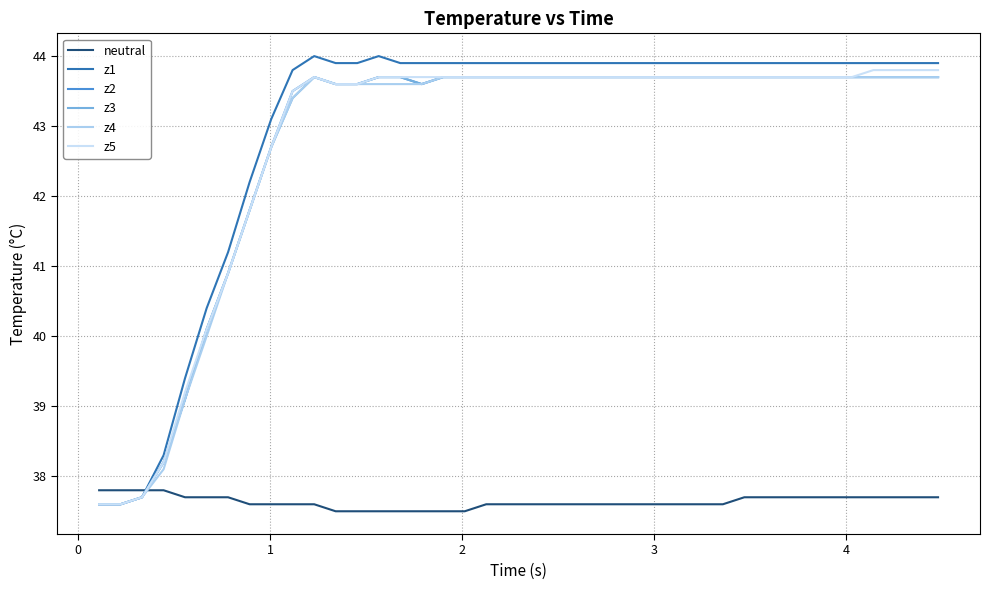

Reading left to right, what are all the values shown in this chart?

neutral: 37.8	37.8	37.8	37.8	37.7	37.7	37.7	37.6	37.6	37.6	37.6	37.5	37.5	37.5	37.5	37.5	37.5	37.5	37.6	37.6	37.6	37.6	37.6	37.6	37.6	37.6	37.6	37.6	37.6	37.6	37.7	37.7	37.7	37.7	37.7	37.7	37.7	37.7	37.7	37.7
z1: 37.6	37.6	37.7	38.3	39.4	40.4	41.2	42.2	43.1	43.8	44.0	43.9	43.9	44.0	43.9	43.9	43.9	43.9	43.9	43.9	43.9	43.9	43.9	43.9	43.9	43.9	43.9	43.9	43.9	43.9	43.9	43.9	43.9	43.9	43.9	43.9	43.9	43.9	43.9	43.9
z2: 37.6	37.6	37.7	38.2	39.1	40.1	40.9	41.8	42.7	43.5	43.7	43.6	43.6	43.7	43.7	43.6	43.7	43.7	43.7	43.7	43.7	43.7	43.7	43.7	43.7	43.7	43.7	43.7	43.7	43.7	43.7	43.7	43.7	43.7	43.7	43.7	43.7	43.7	43.7	43.7
z3: 37.6	37.6	37.7	38.2	39.1	40.1	40.9	41.8	42.7	43.4	43.7	43.6	43.6	43.7	43.7	43.6	43.7	43.7	43.7	43.7	43.7	43.7	43.7	43.7	43.7	43.7	43.7	43.7	43.7	43.7	43.7	43.7	43.7	43.7	43.7	43.7	43.7	43.7	43.7	43.7
z4: 37.6	37.6	37.7	38.1	39.1	40.0	40.9	41.8	42.7	43.4	43.7	43.6	43.6	43.6	43.6	43.6	43.7	43.7	43.7	43.7	43.7	43.7	43.7	43.7	43.7	43.7	43.7	43.7	43.7	43.7	43.7	43.7	43.7	43.7	43.7	43.7	43.7	43.7	43.7	43.7
z5: 37.6	37.6	37.7	38.2	39.2	40.1	40.9	41.8	42.7	43.5	43.7	43.6	43.6	43.7	43.7	43.7	43.7	43.7	43.7	43.7	43.7	43.7	43.7	43.7	43.7	43.7	43.7	43.7	43.7	43.7	43.7	43.7	43.7	43.7	43.7	43.7	43.8	43.8	43.8	43.8